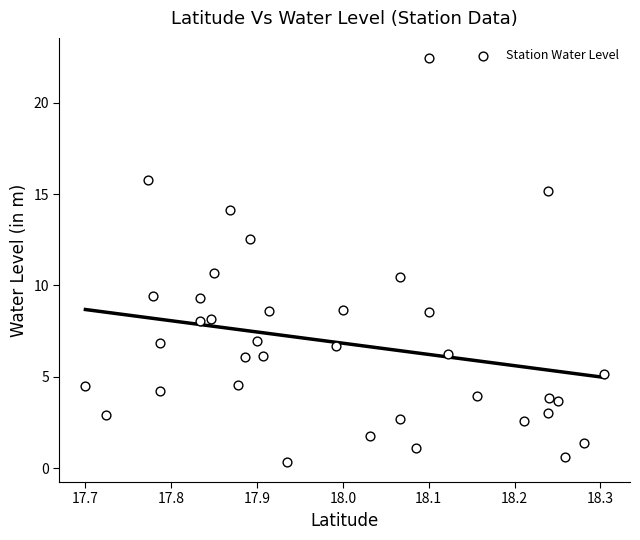

What Y value in the scatter plot is closest to 11?

10.7